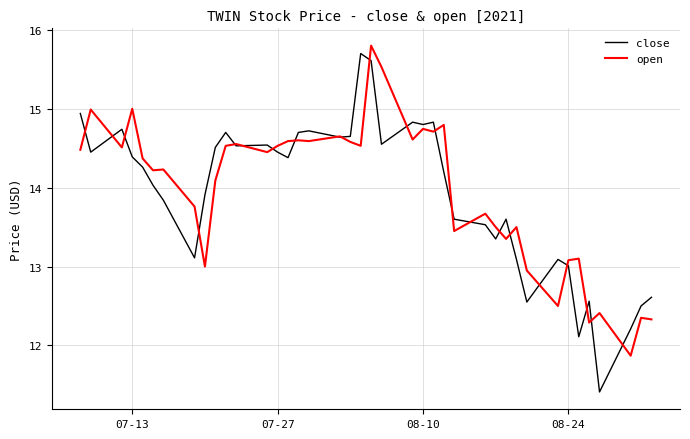

What is the greatest value displayed?

15.8